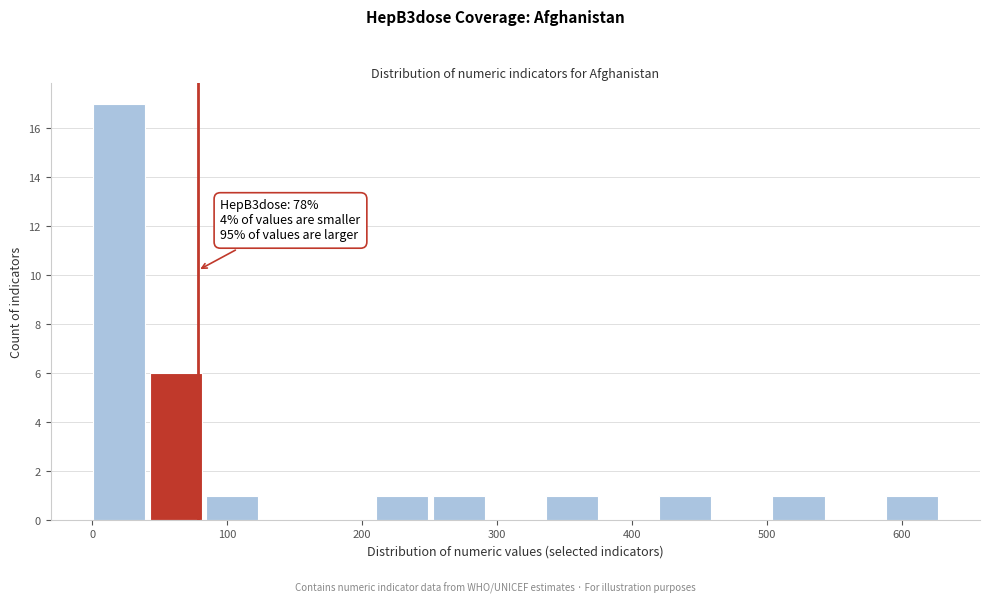

Over which range of the x-axis is the bar tallest?

0 to 40